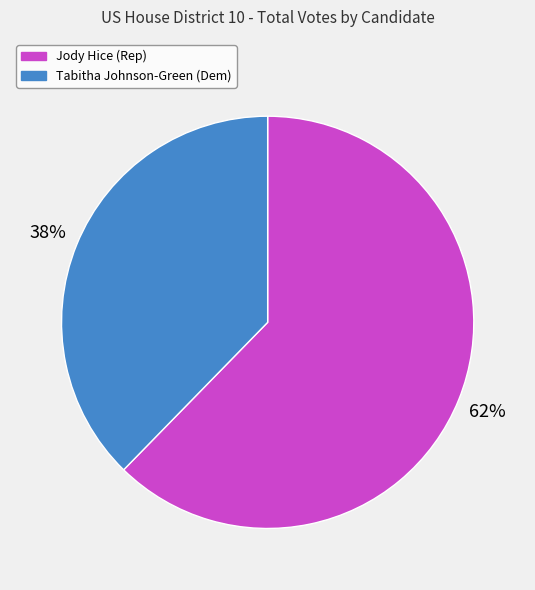

To the nearest percent, what portion does Jody Hice (Rep) represent?

62%